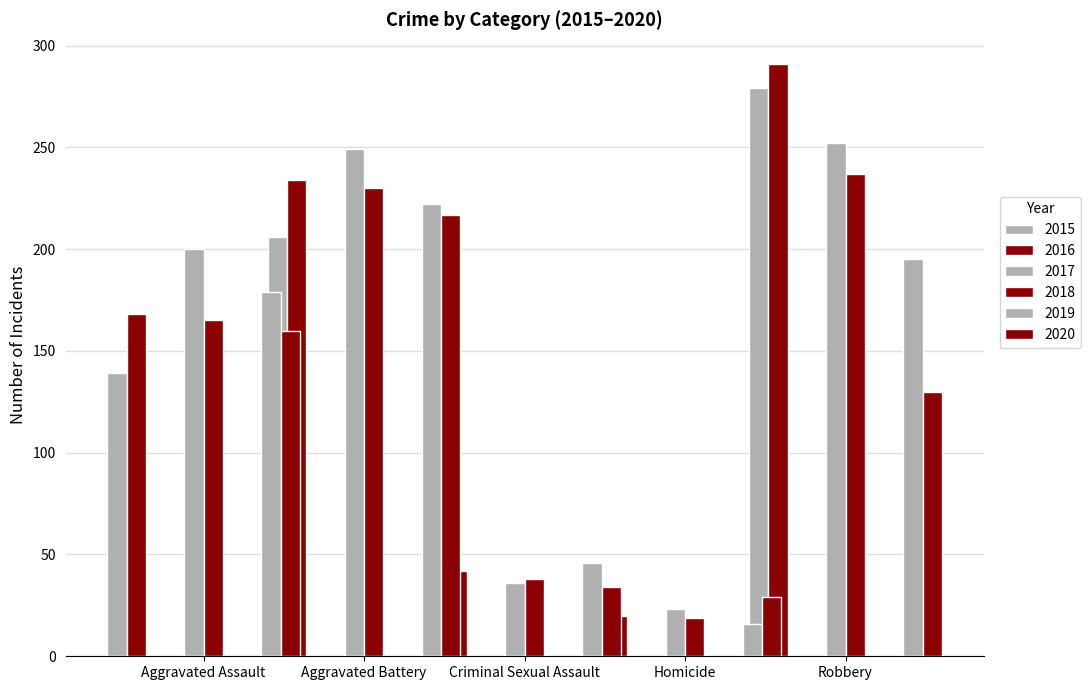

What position from the left is Robbery?

5